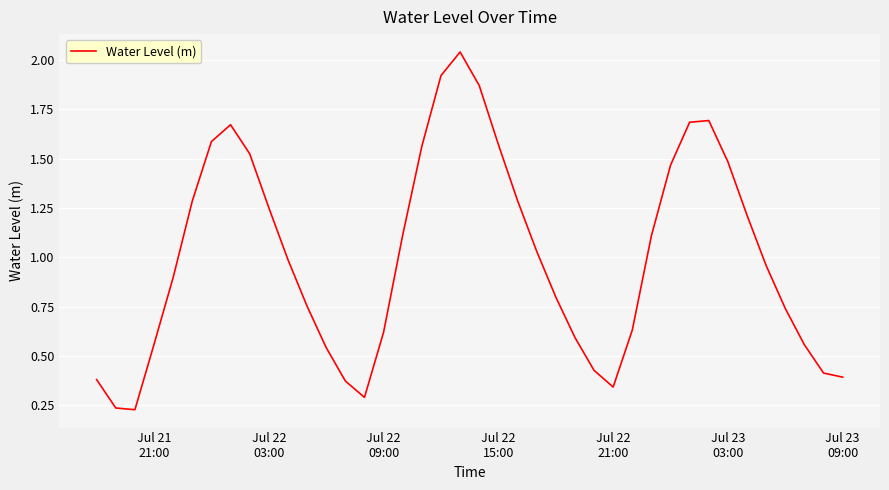

What is the difference between the maximum and minimum values?

1.8